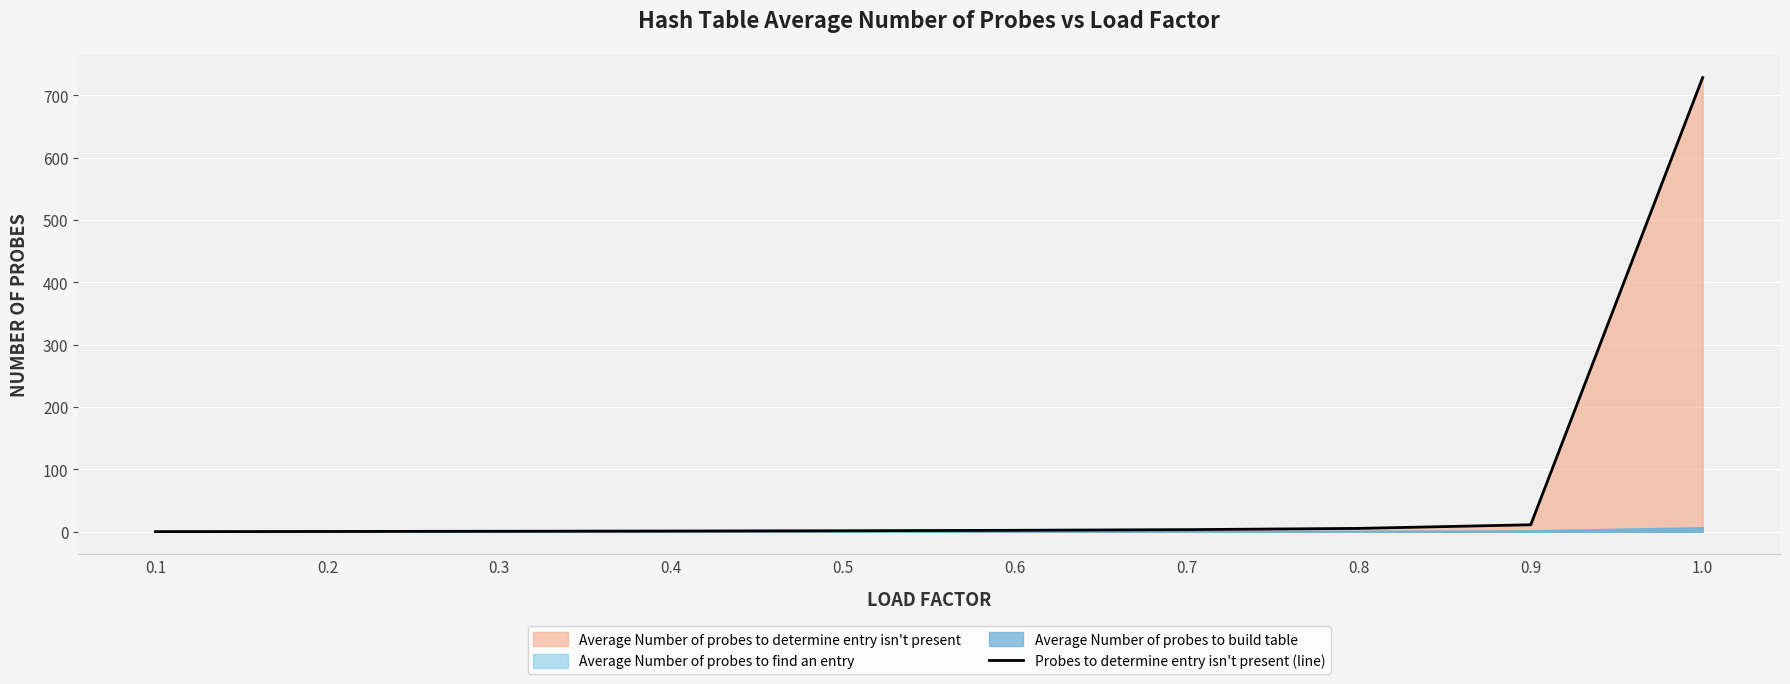

What position from the left is 0.1?

1